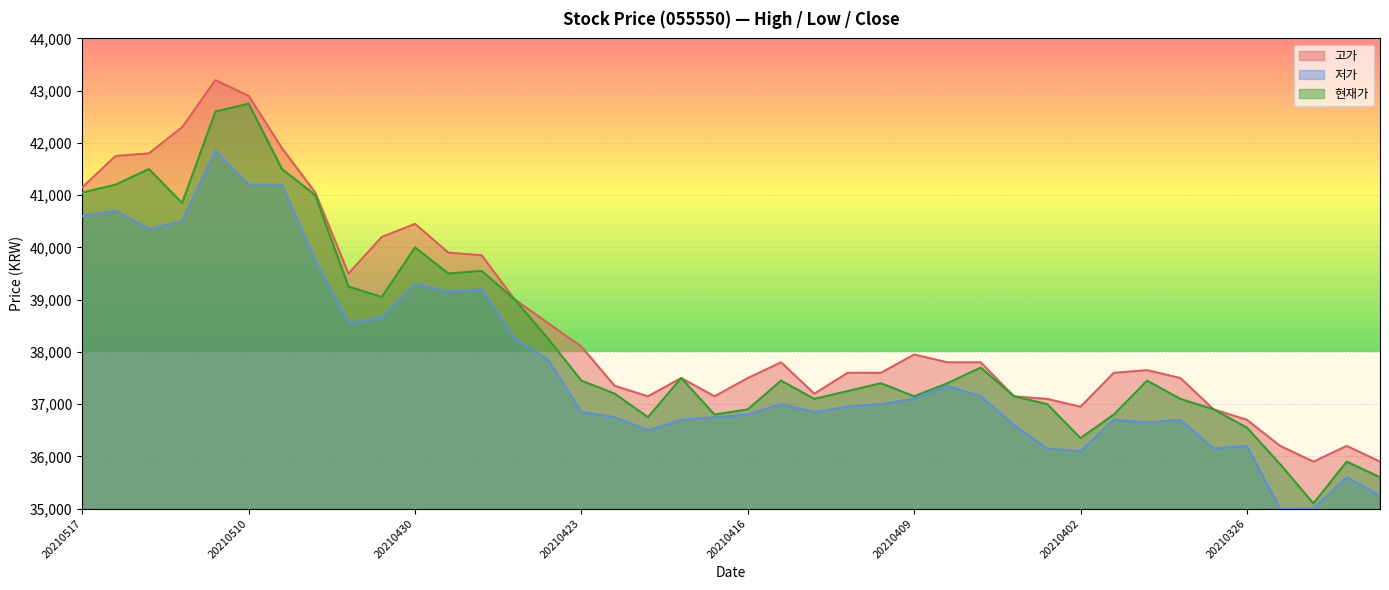

What are all the series names shown in the legend?

고가, 저가, 현재가